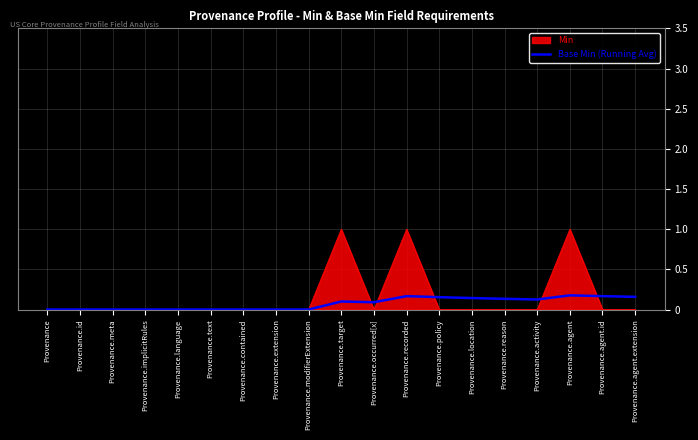

What position from the left is Provenance.meta?

3